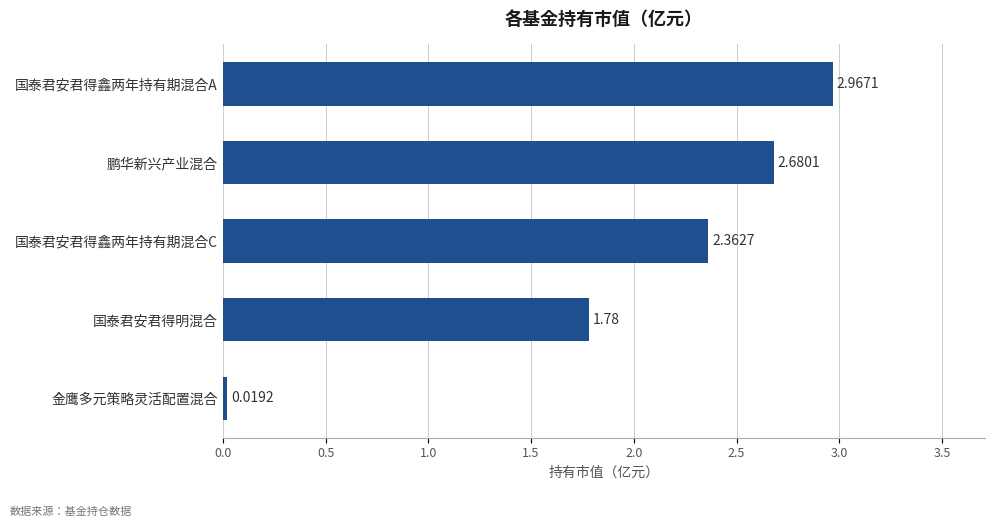

Are the bars grouped side by side (vs. stacked)?

No